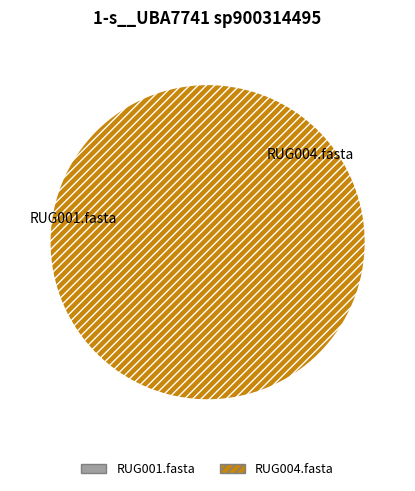

Is there a majority slice in this chart?

Yes